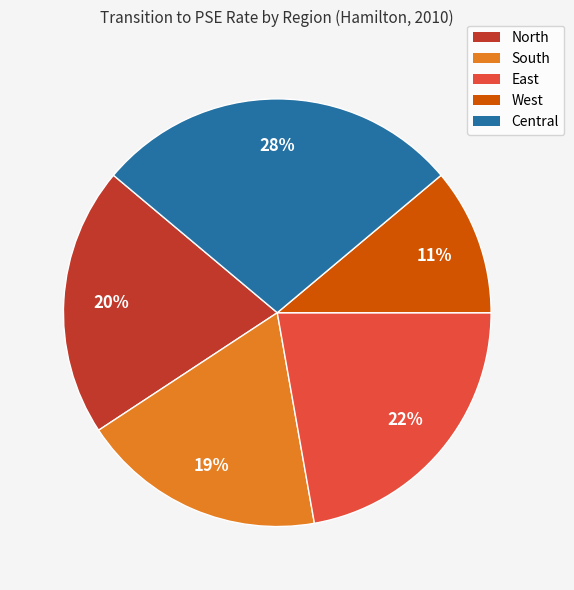

Is there a majority slice in this chart?

No